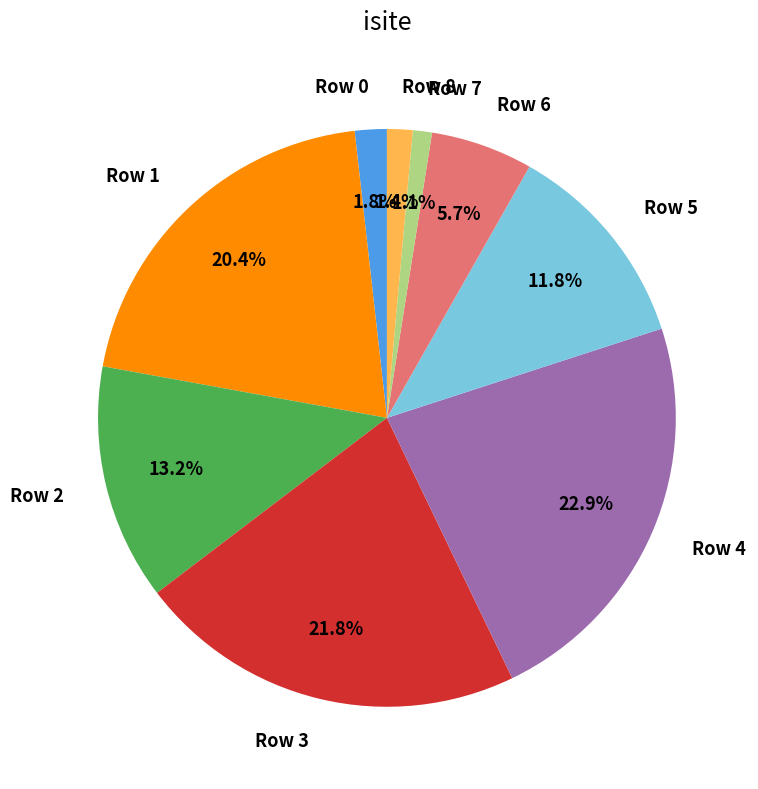

Which slice is the largest?

Row 4